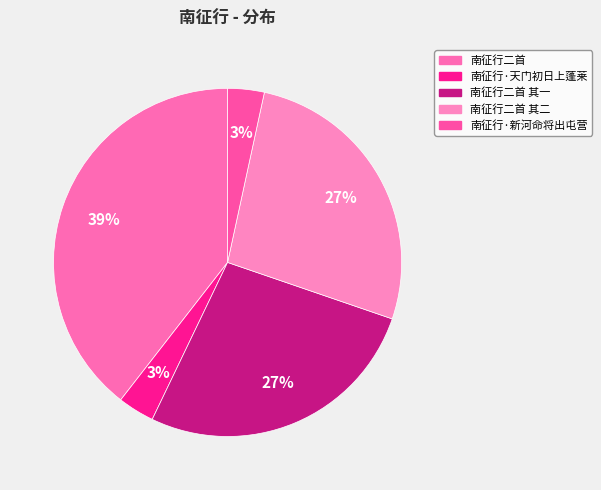

Is 南征行二首 其二 the majority of the pie?

No